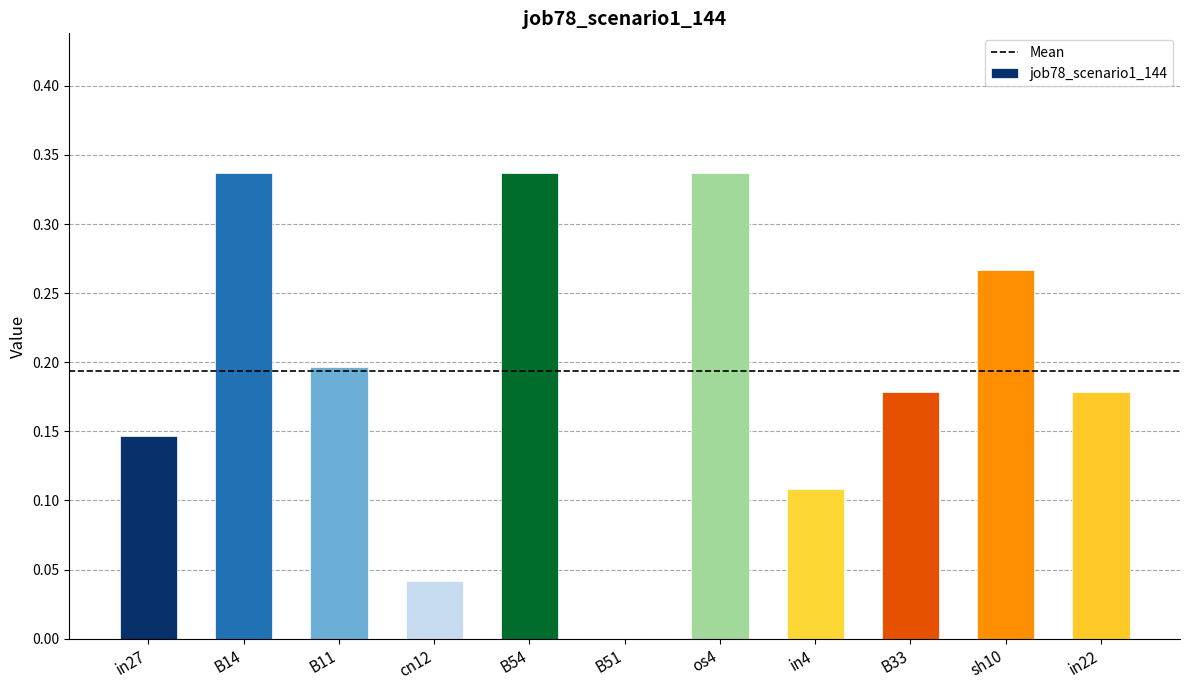

What is the sum of all values?

2.1